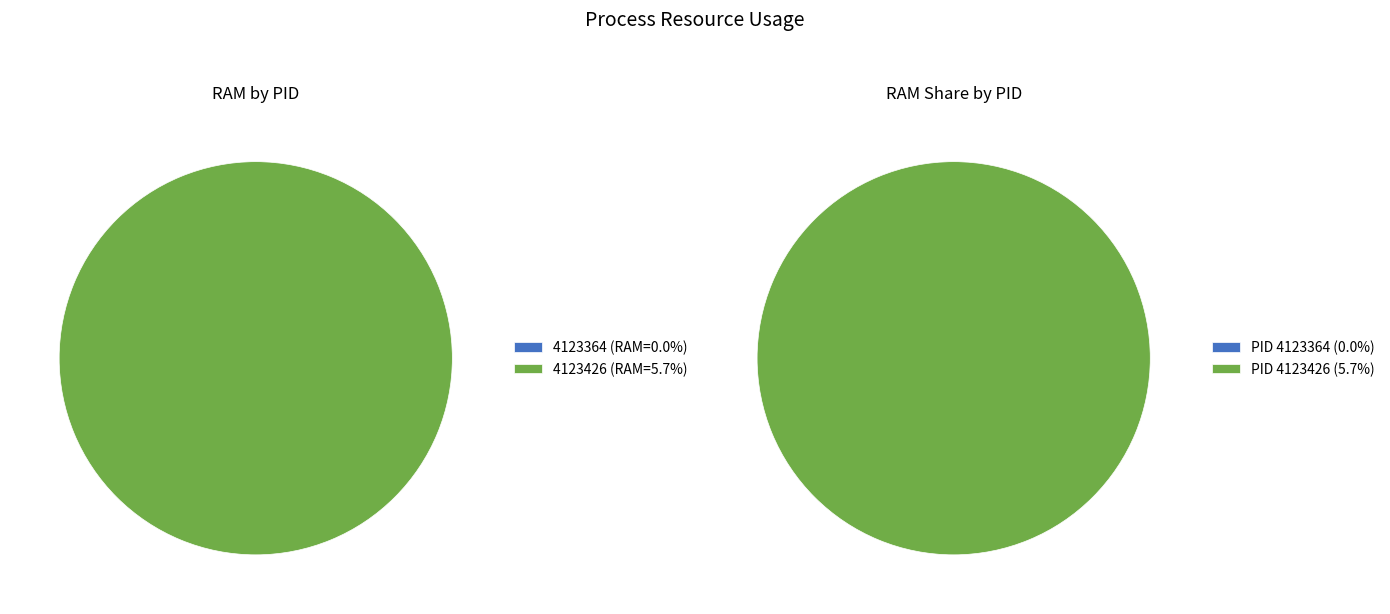

Rank the categories by value from lowest to highest.

4123364, 4123426